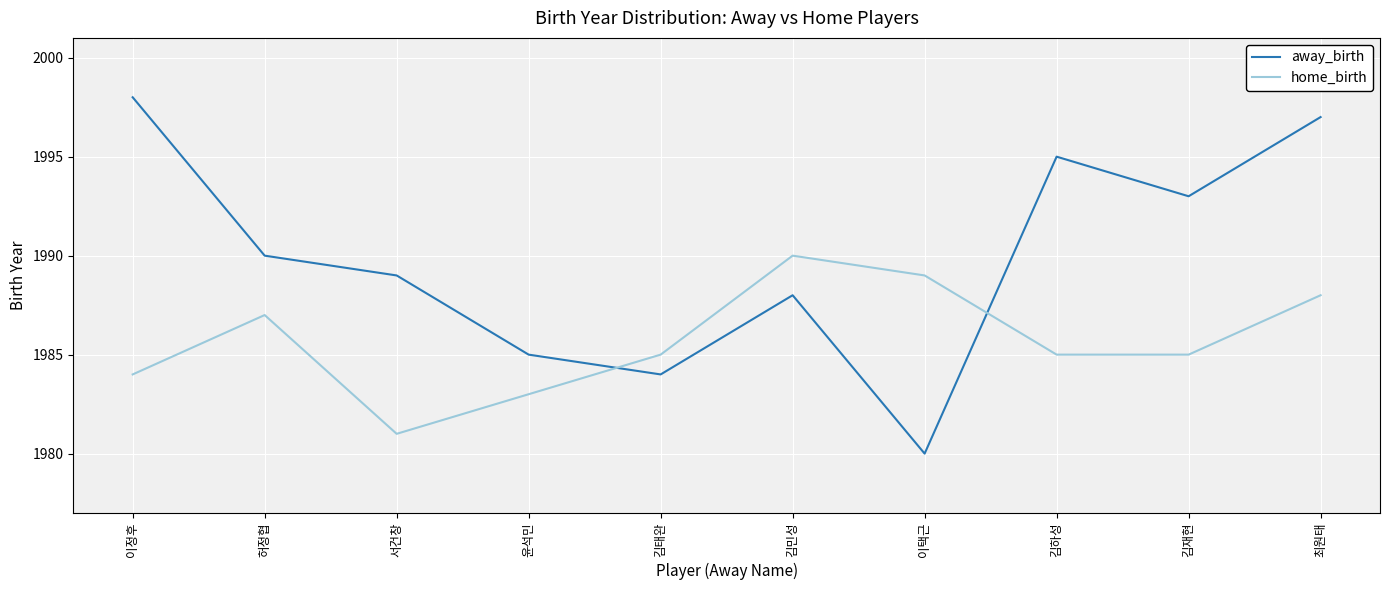

Count the number of data series in this chart.

2